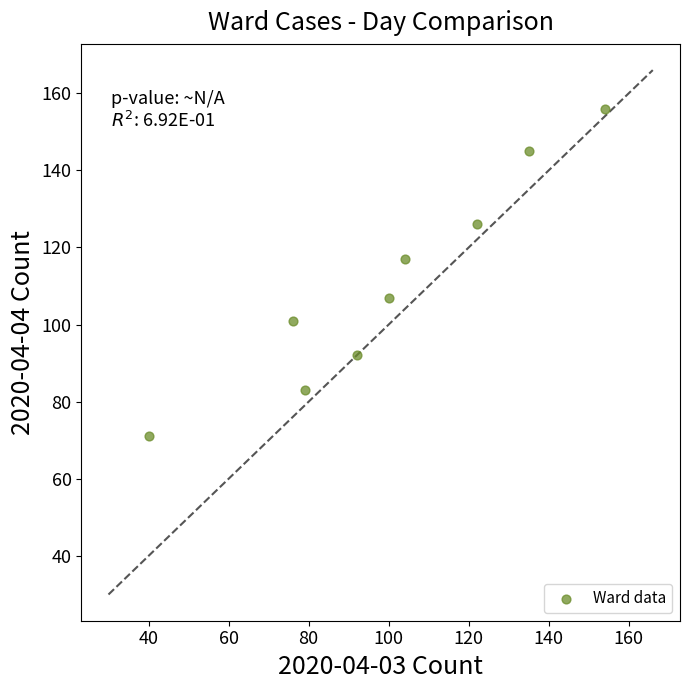

What is the average X value?

100